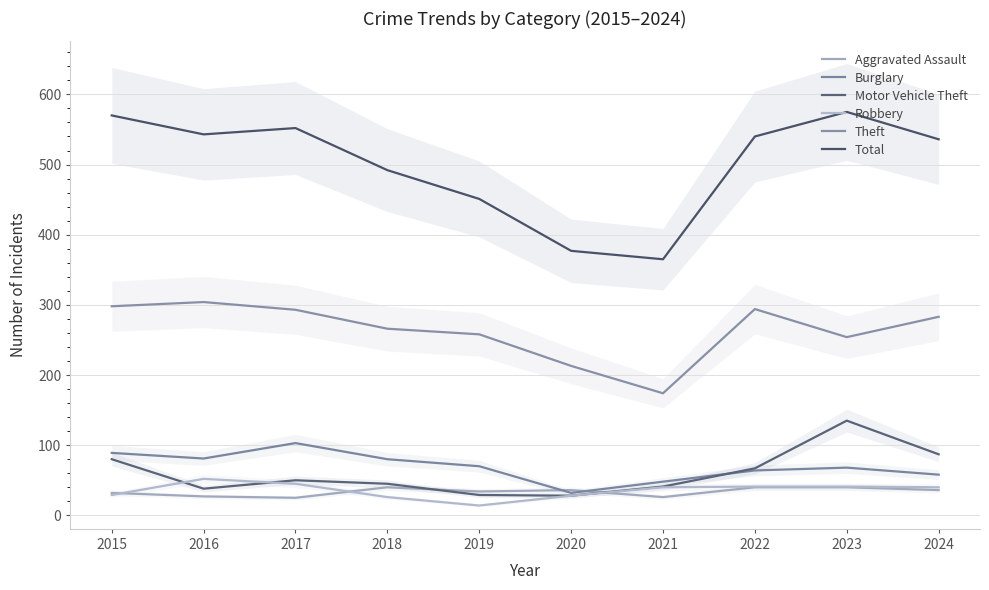

True or false: Burglary and Motor Vehicle Theft cross at least once.

True